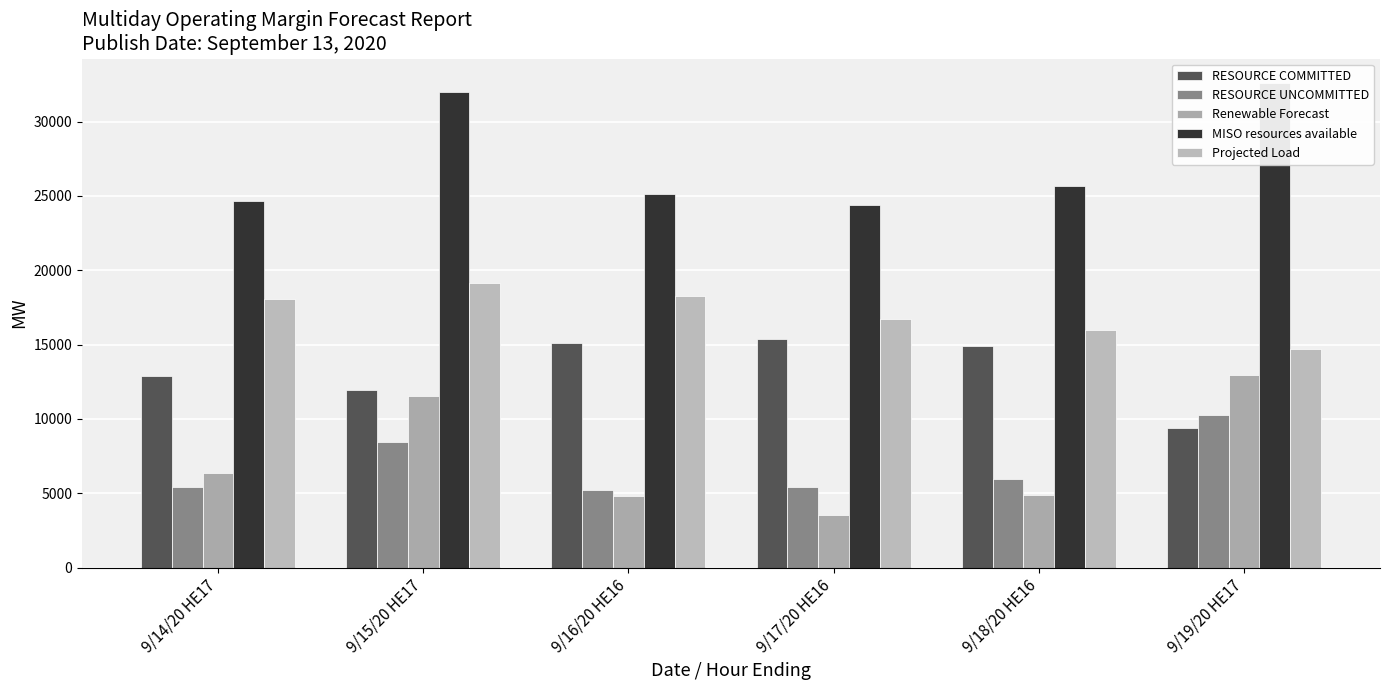

Which series changed the most between 9/14/20 HE17 and 9/18/20 HE16?

Projected Load